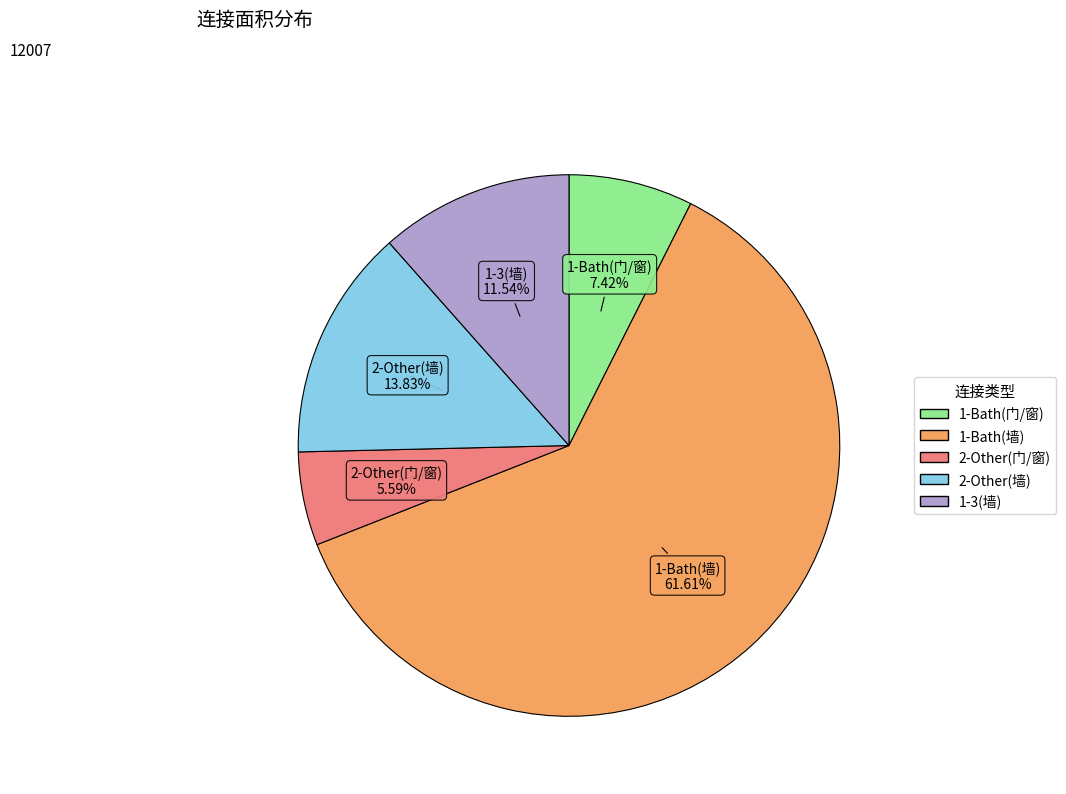

What is the largest slice in the pie chart?

1-Bath(墙)